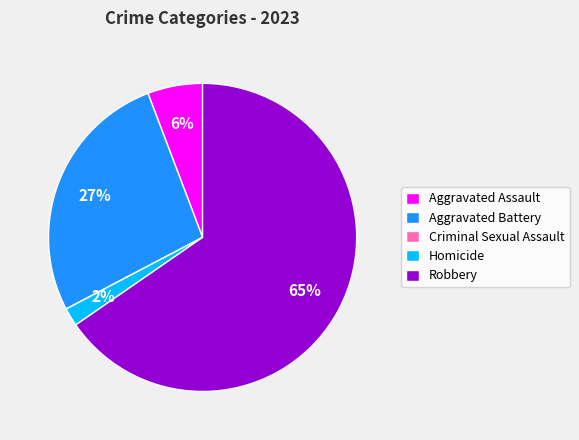

Which slice represents more than half of the pie?

Robbery